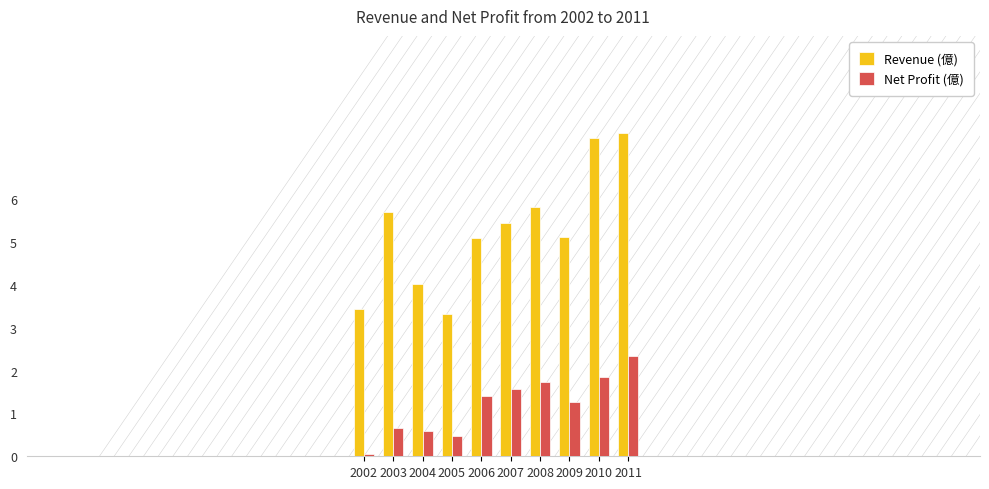

At which label does Net Profit (億) reach its minimum?

2002